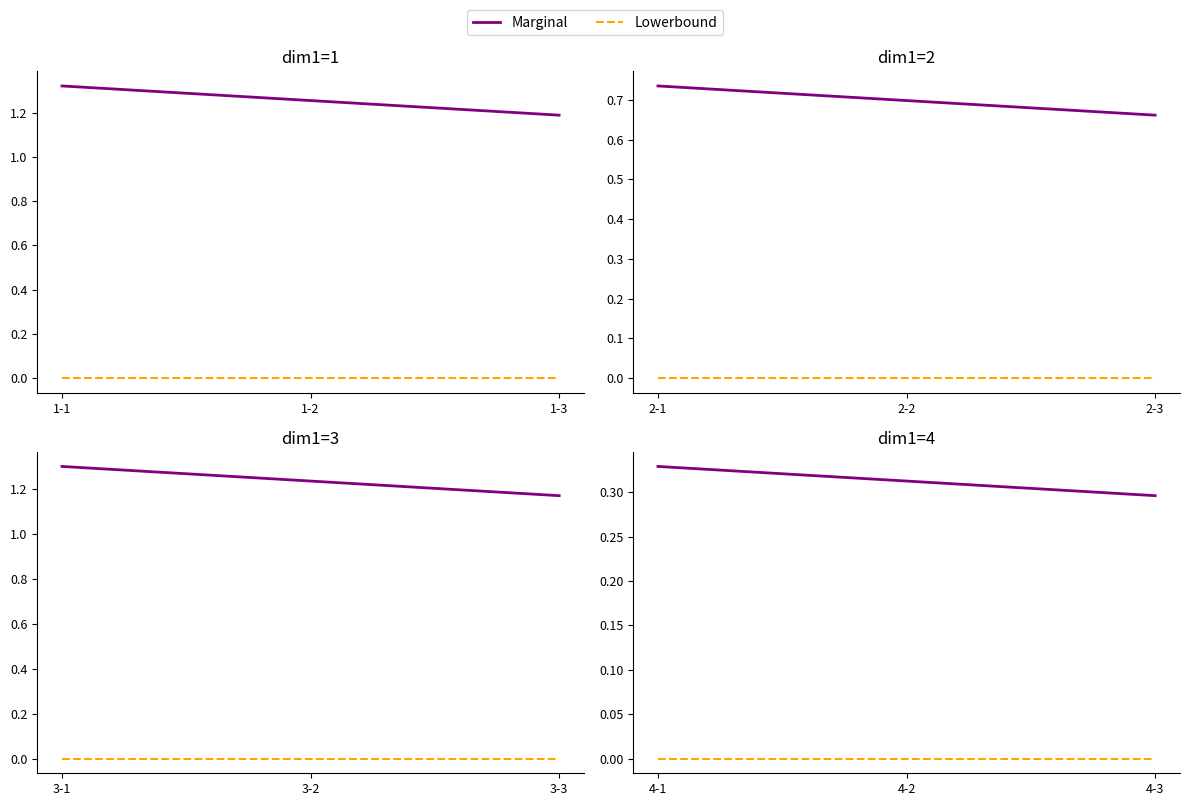

Does the chart have visible grid lines?

No